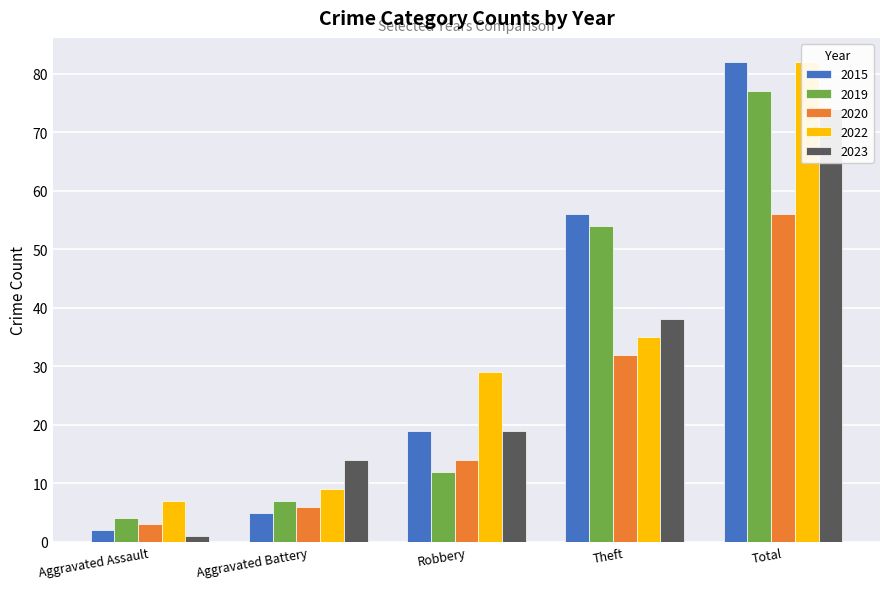

List the series in order of their peak value, highest first.

2015, 2022, 2019, 2023, 2020